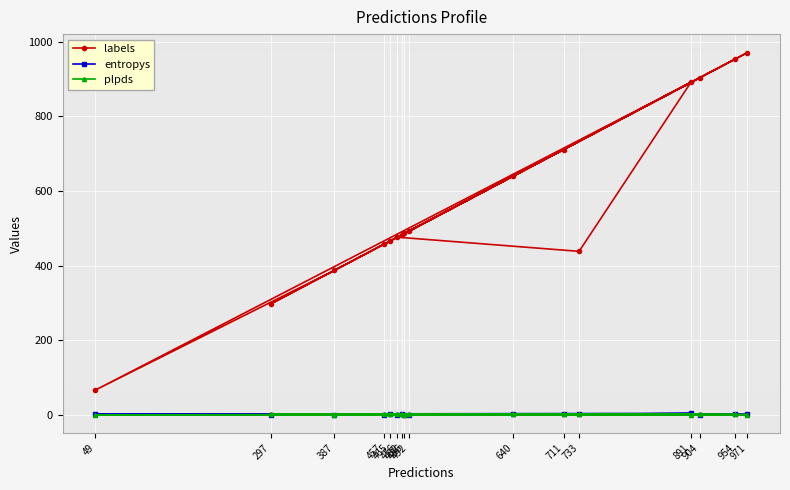

What is the approximate value of labels at 465?

465.0